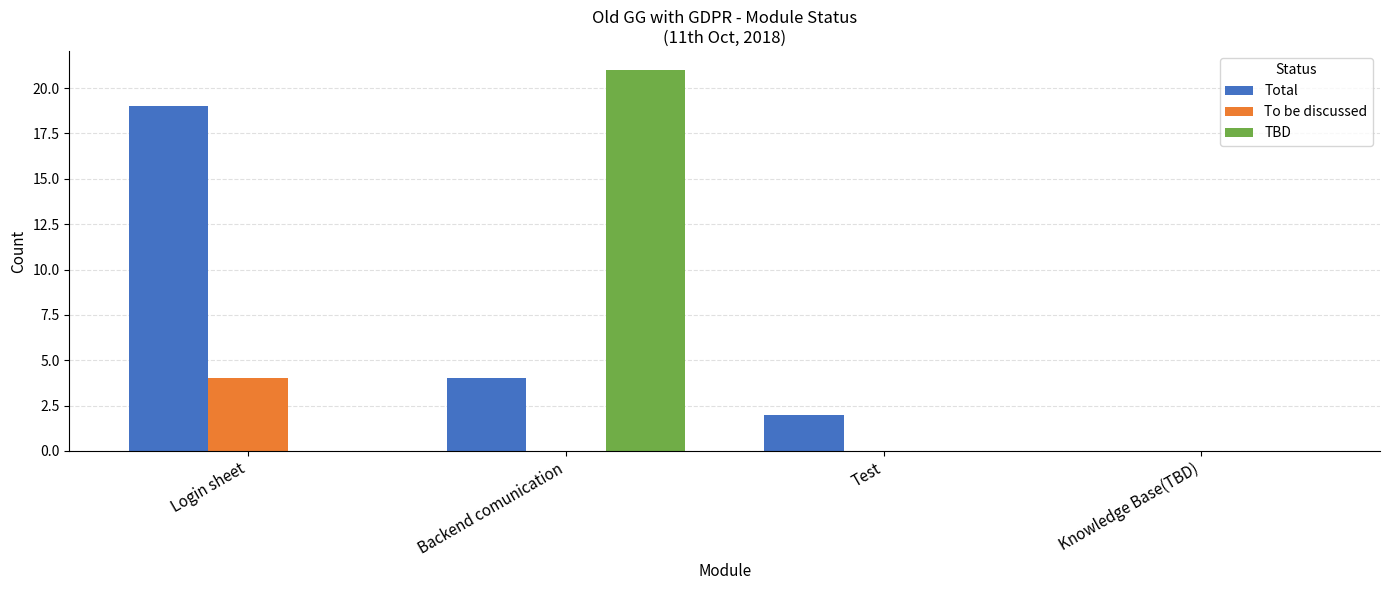

Reading right to left, list all the values displayed in this chart.

Total: 0	2	4	19
To be discussed: 0	0	0	4
TBD: 0	0	21	0